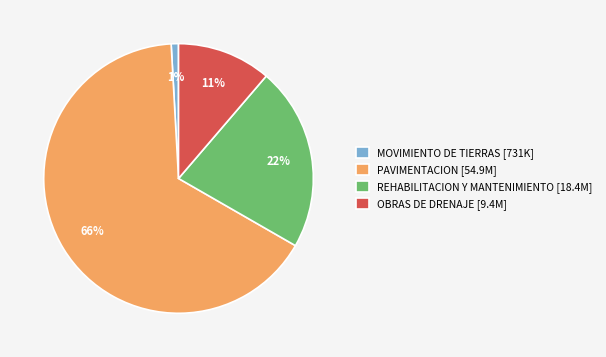

Between REHABILITACION Y MANTENIMIENTO [18.4M] and MOVIMIENTO DE TIERRAS [731K], which is larger?

REHABILITACION Y MANTENIMIENTO [18.4M]